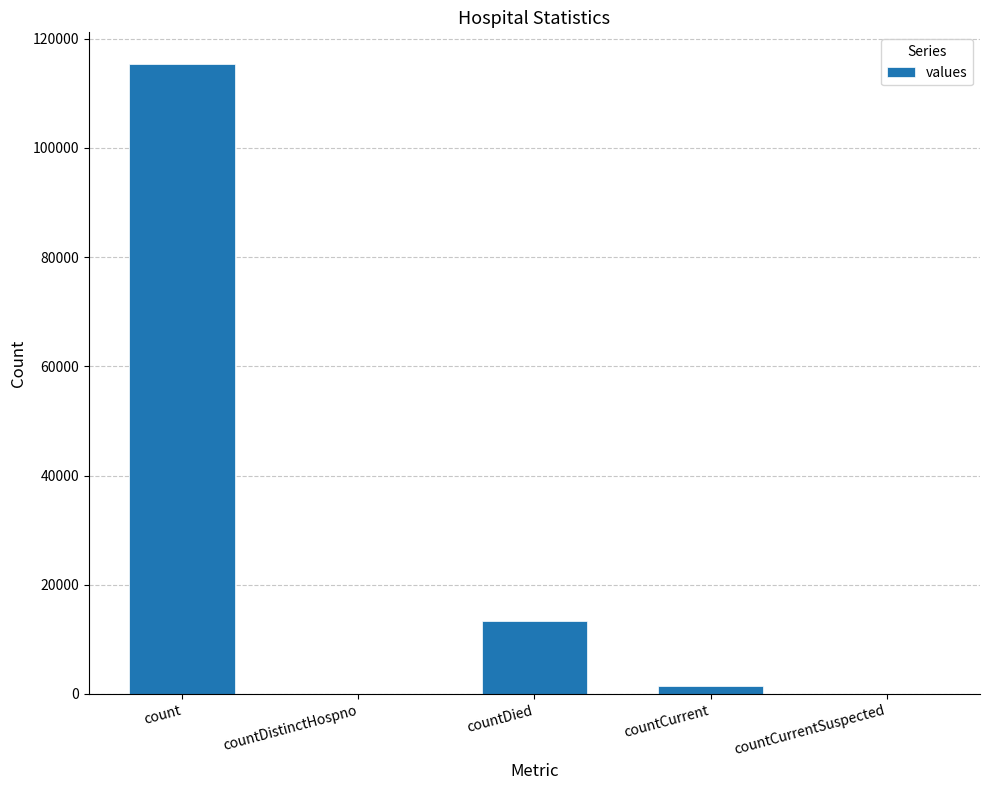

What is the sum of all values?

130105